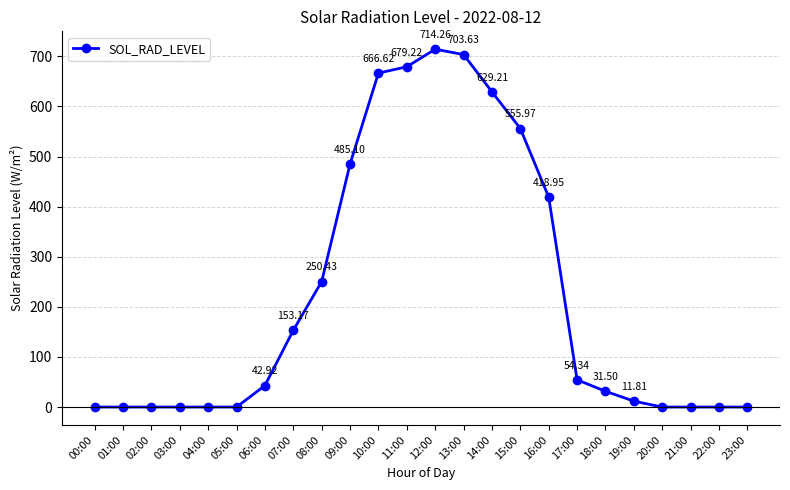

What is the average value?

224.9